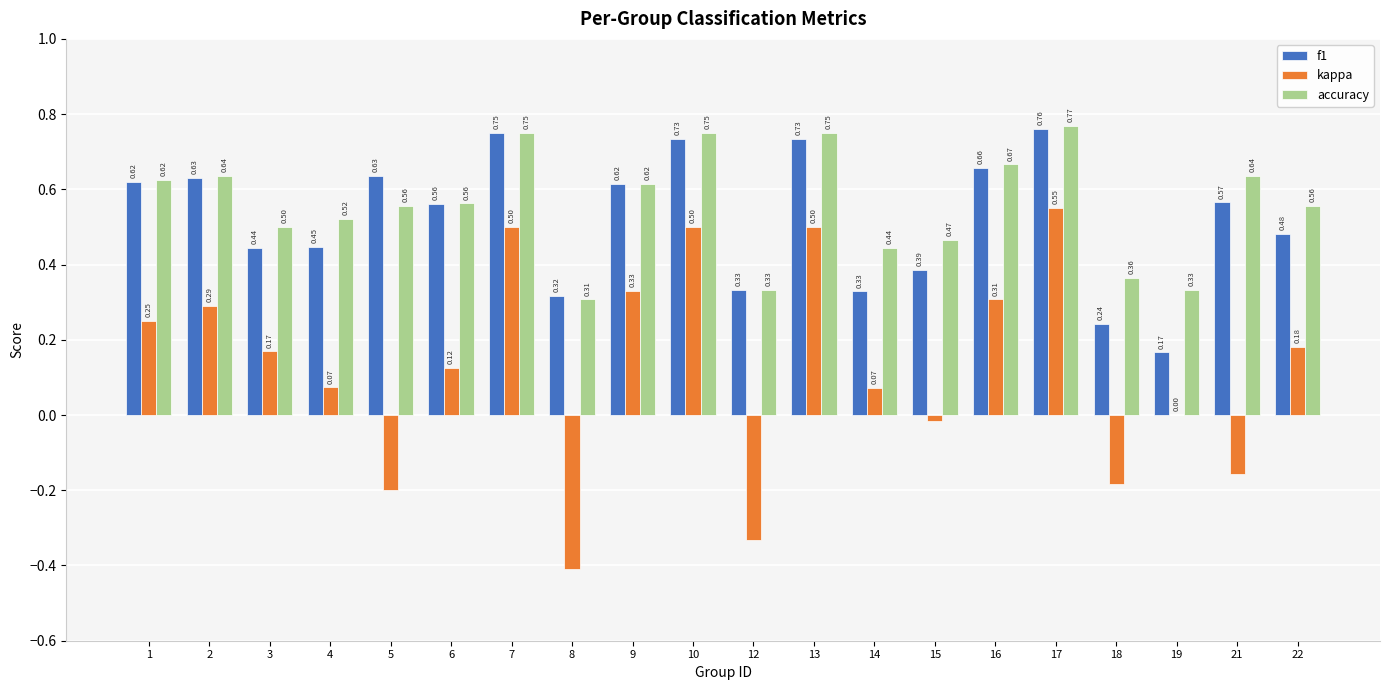

Is the value of f1 at 9 greater than the value of kappa at 15?

Yes